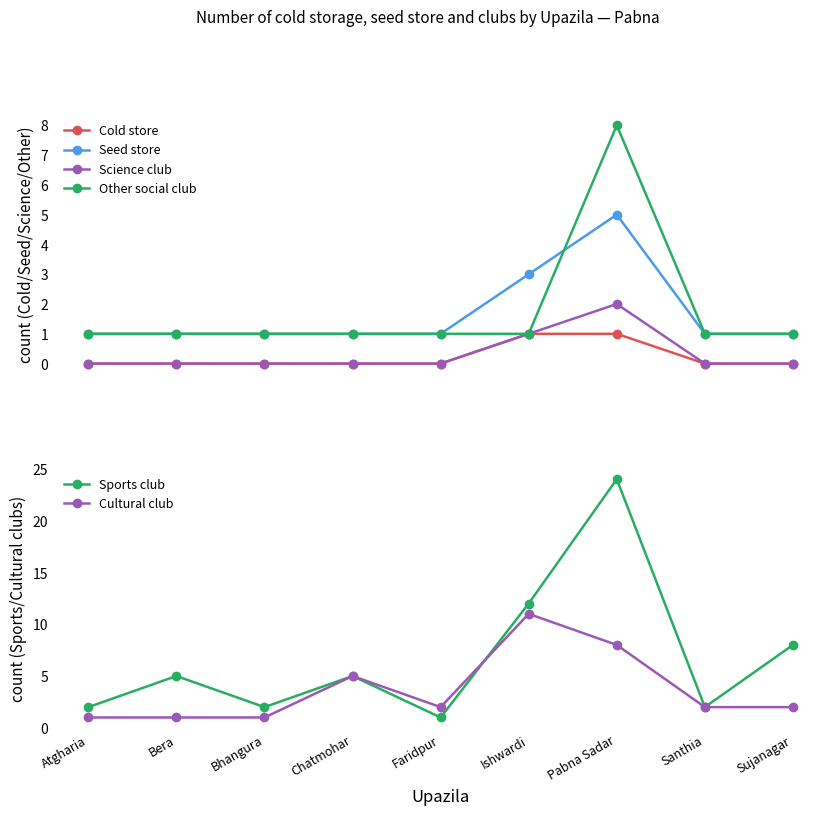

The Science club series shows 0 at Bhangura. True or false?

True